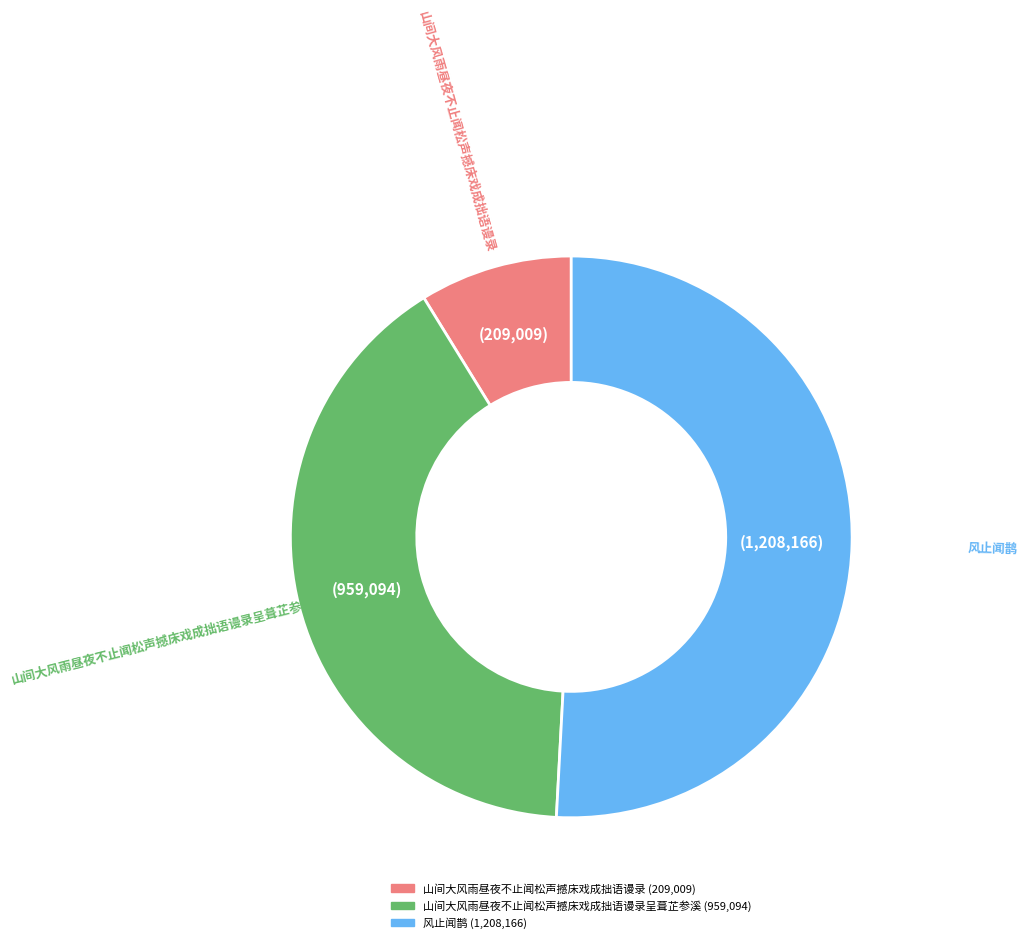

Count the number of slices in the pie.

3